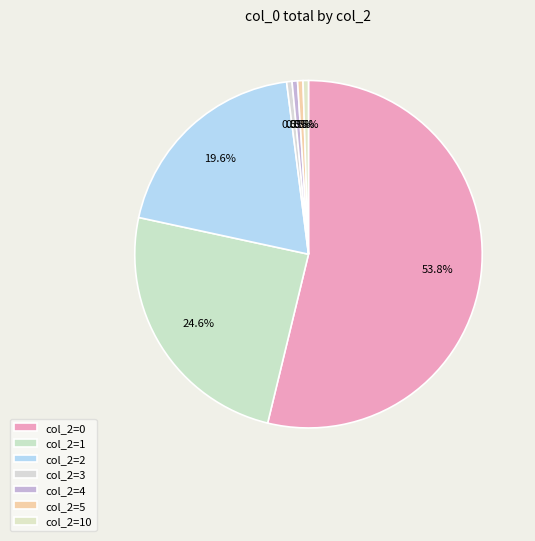

How many segments does this pie chart have?

7